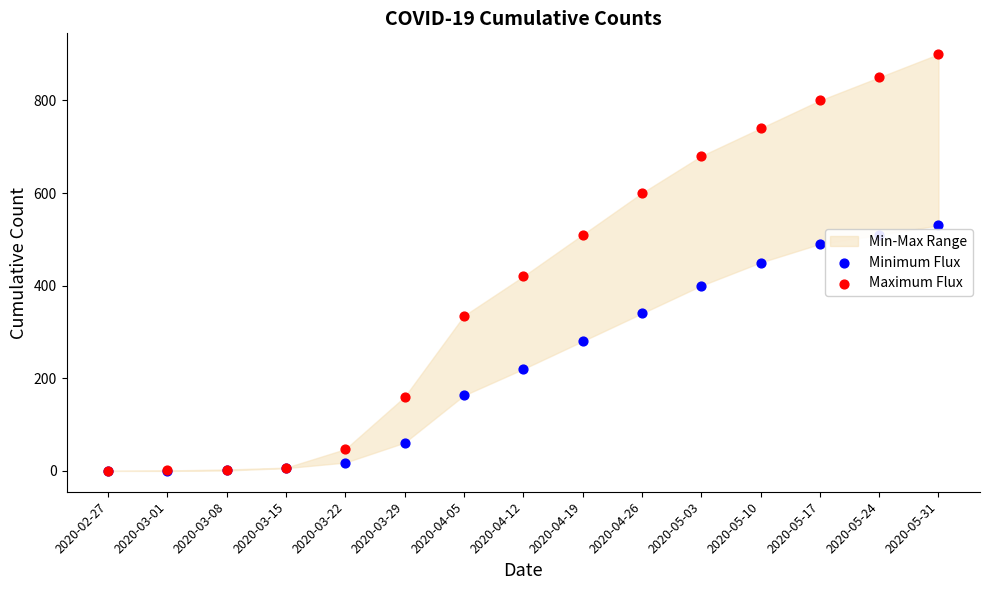

At which category is the sum across all series the highest?

2020-05-31